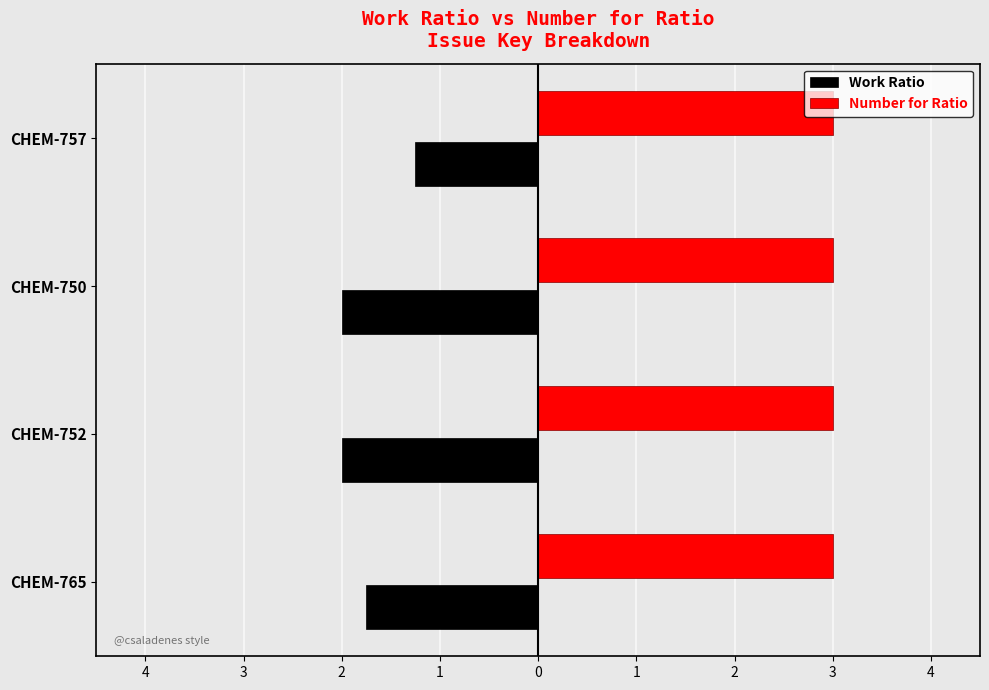

What are all the series names shown in the legend?

Work Ratio, Number for Ratio